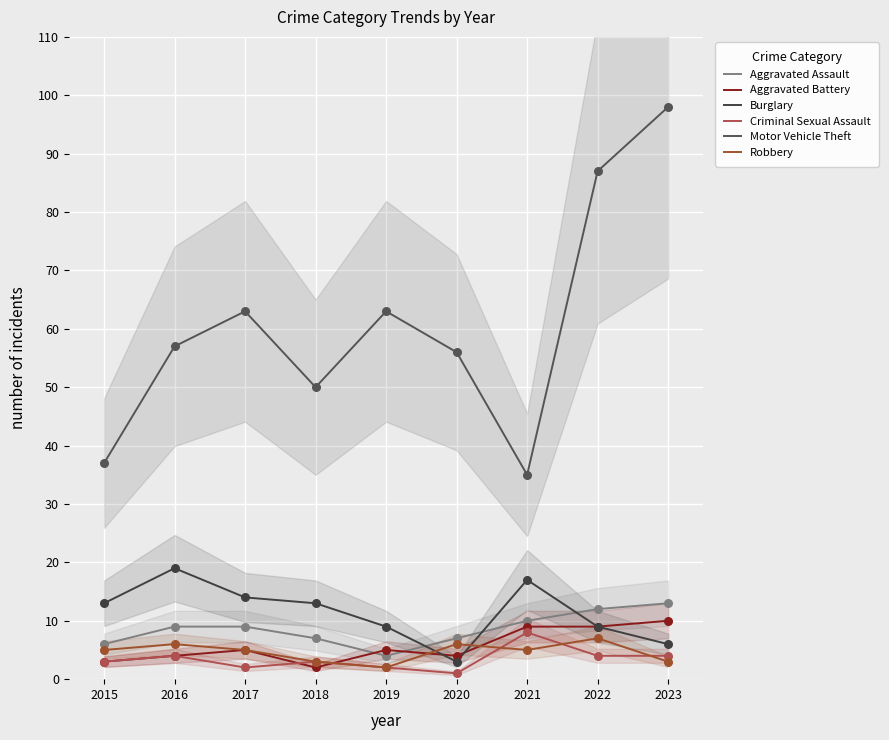

Which series has the widest spread of Y values?

Motor Vehicle Theft